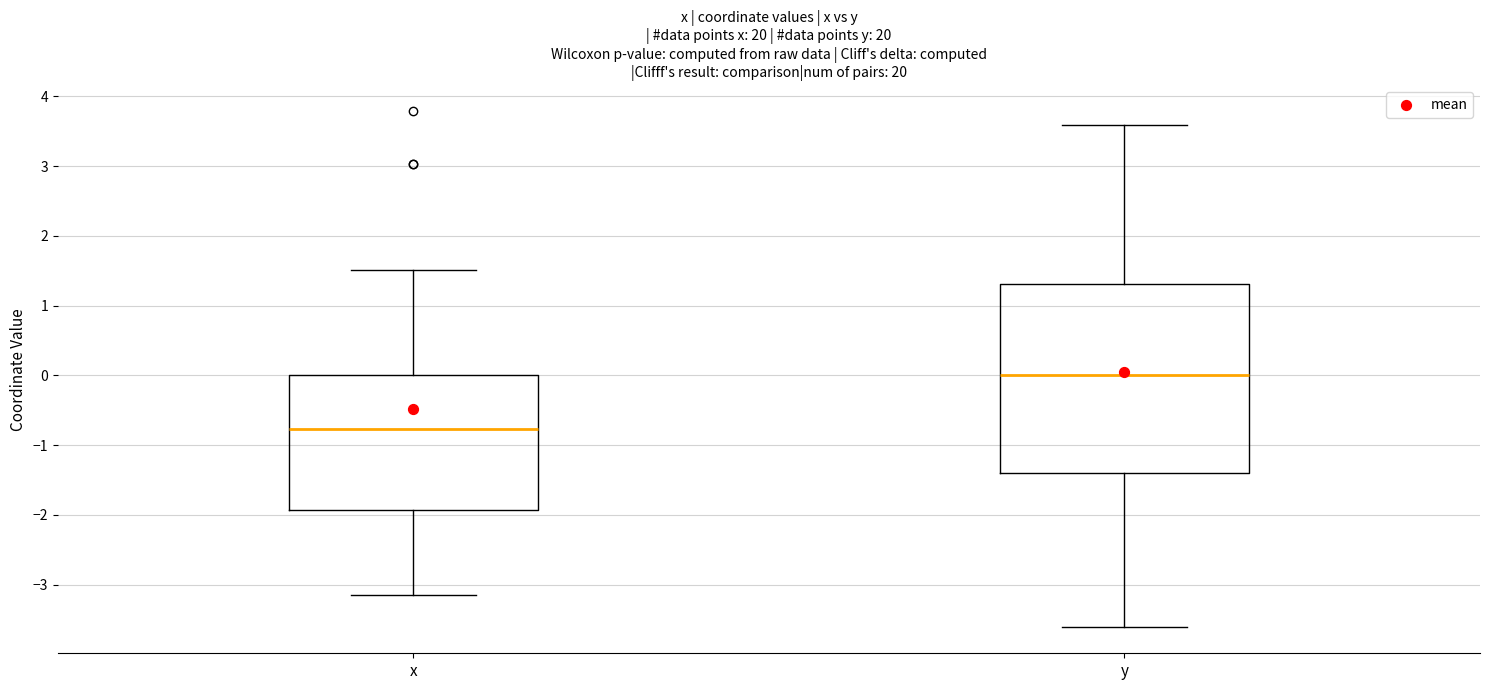

Which box is the tallest, from its lower edge to its upper edge?

y